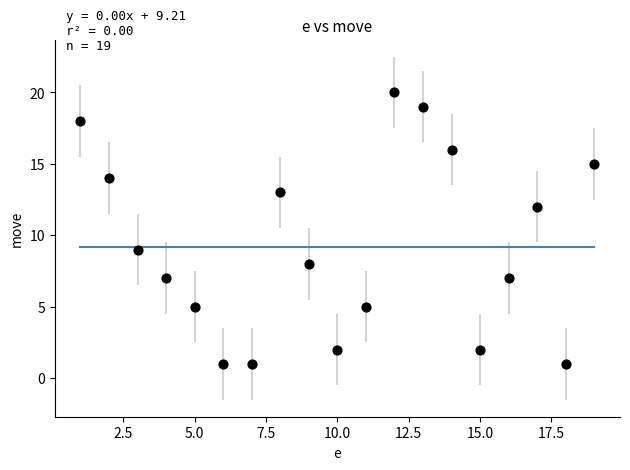

What Y value in the scatter plot is closest to 10?

9